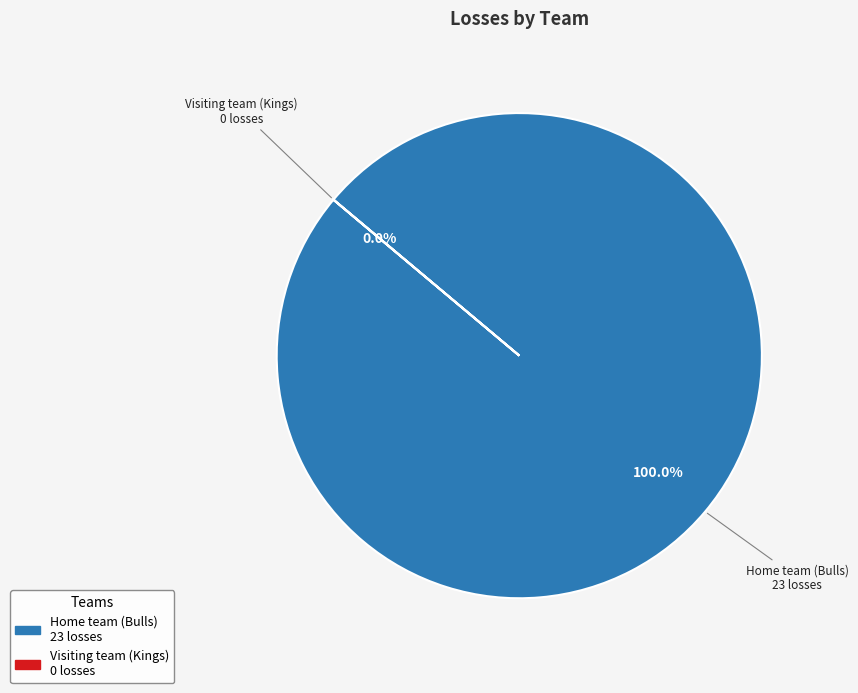

Count the number of slices in the pie.

2